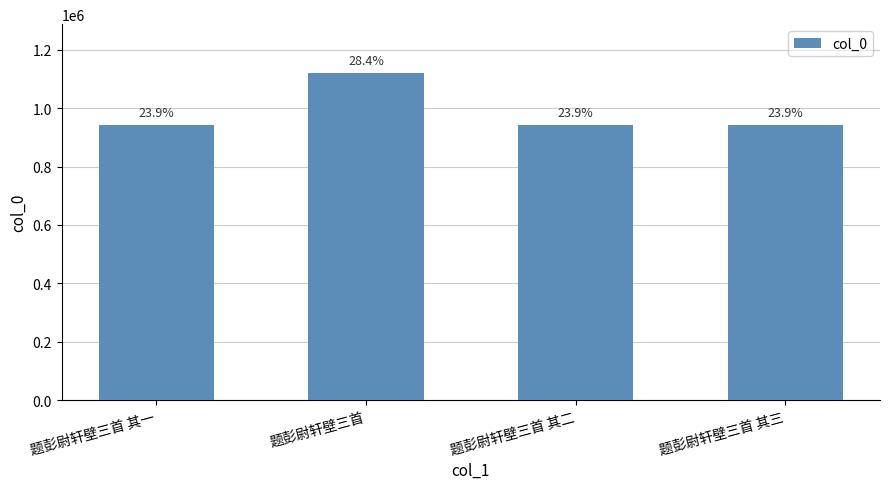

Reading right to left, extract all data points from this chart.

942905	942906	1119598	942907